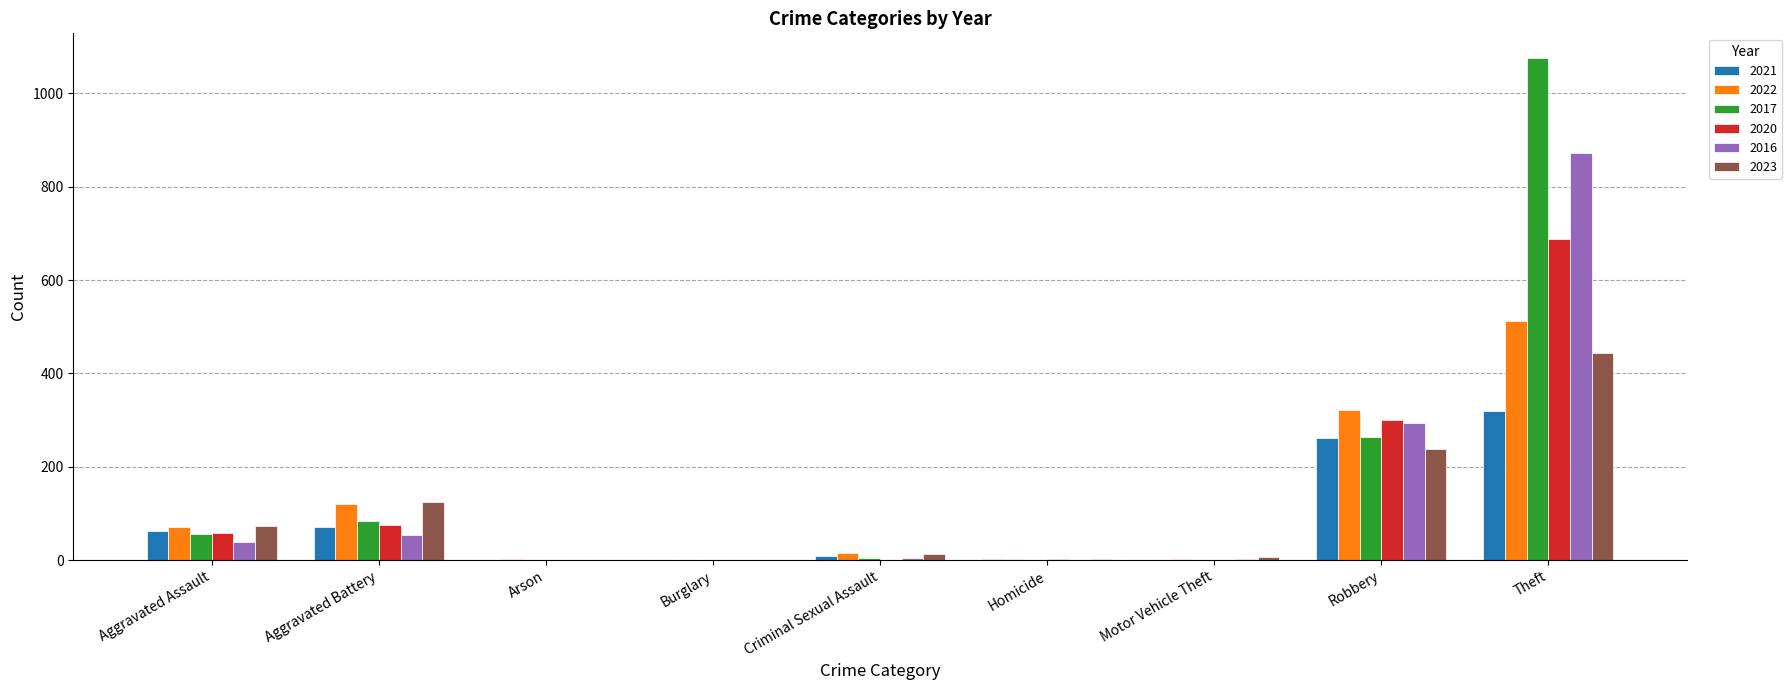

At which category is the sum across all series the highest?

Theft